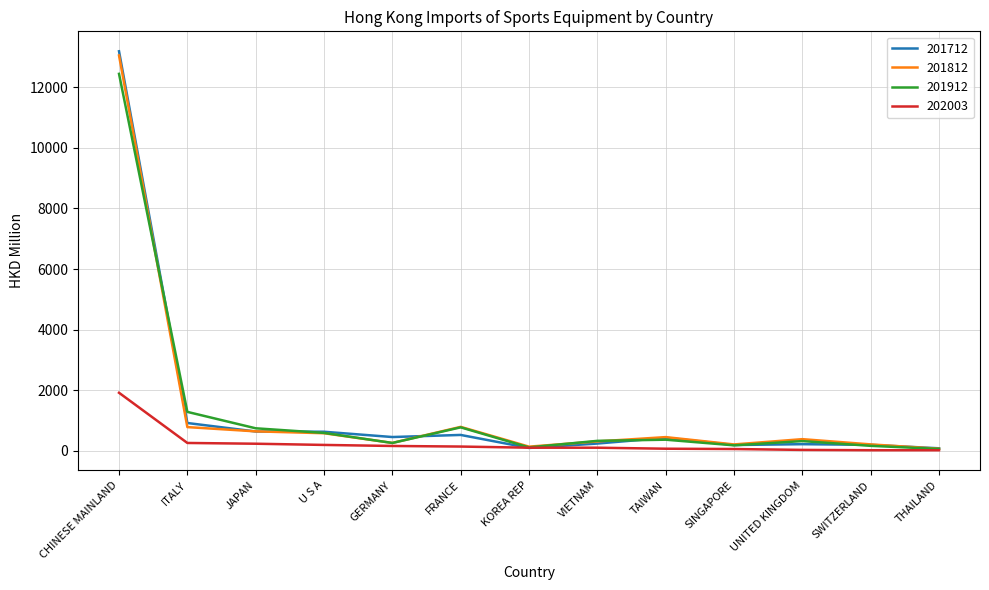

At which category is the sum across all series the highest?

CHINESE MAINLAND